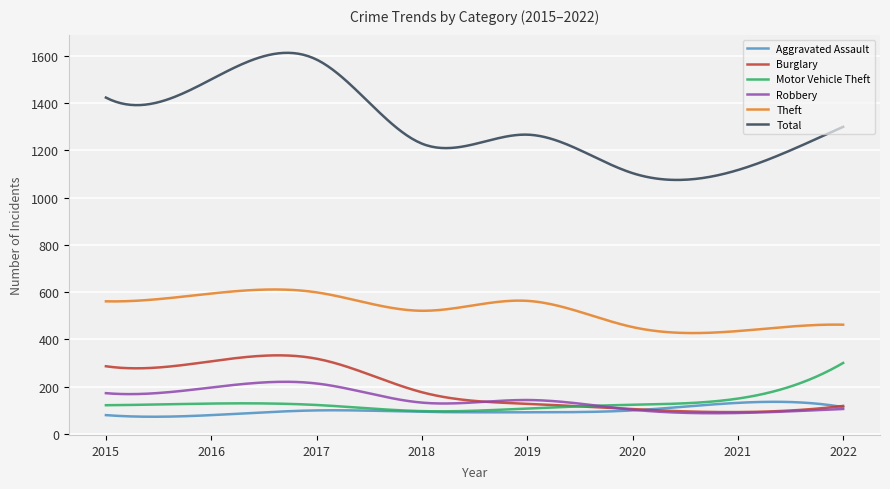

What are all the series names shown in the legend?

Aggravated Assault, Burglary, Motor Vehicle Theft, Robbery, Theft, Total